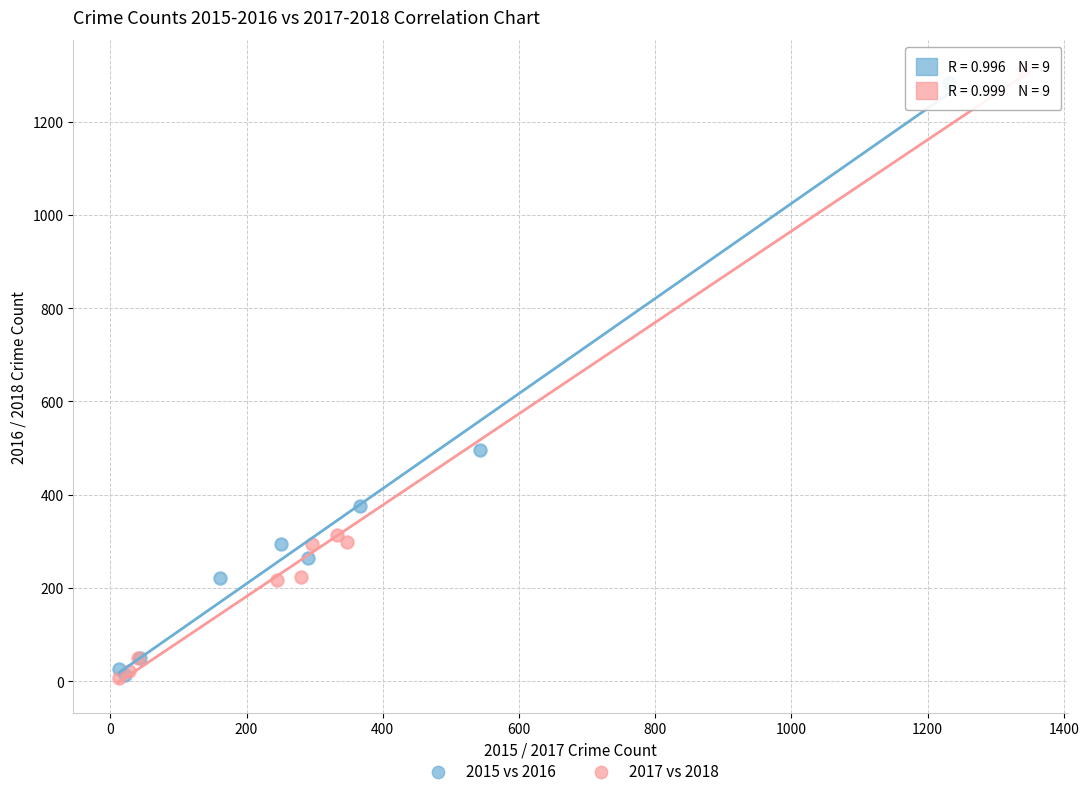

Which series has the widest spread of Y values?

2017 vs 2018